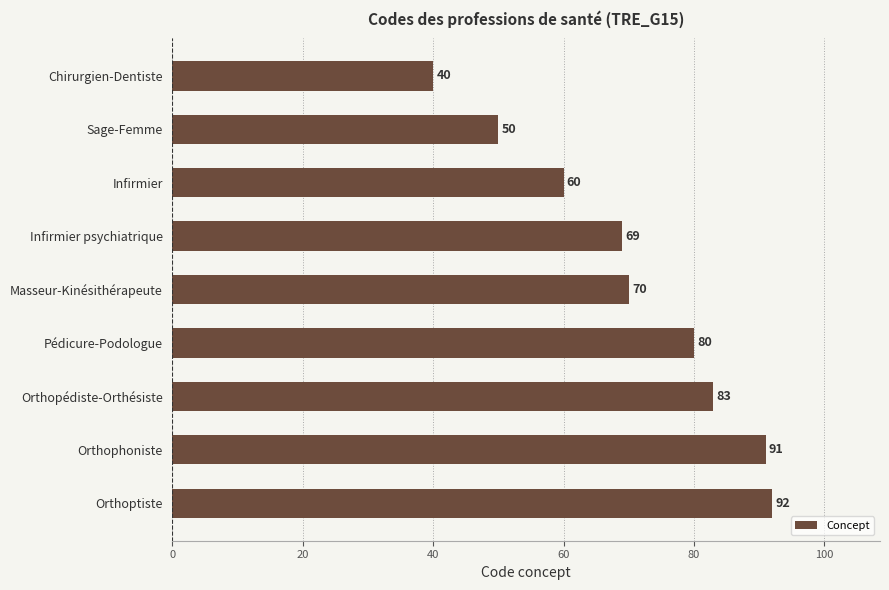

What is the smallest value displayed?

40